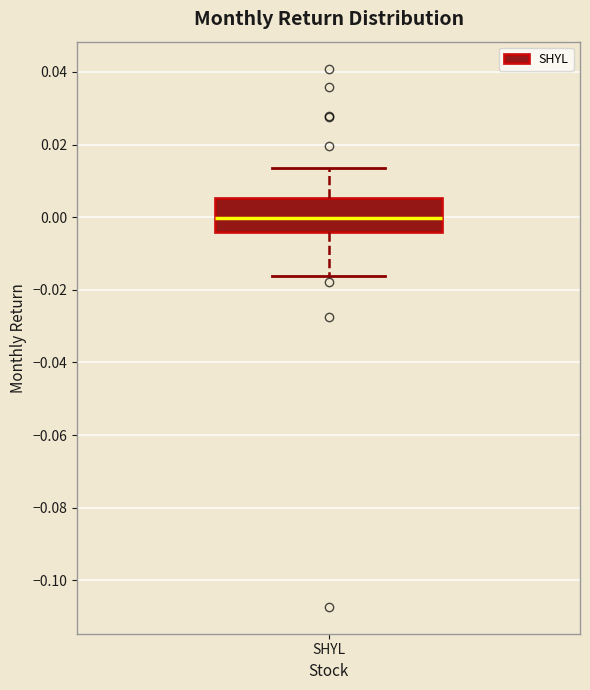

Where does the lower whisker of the box for SHYL end on the y-axis? The values are not printed on the chart, so give them approximately, as read against the axis.

-0.016